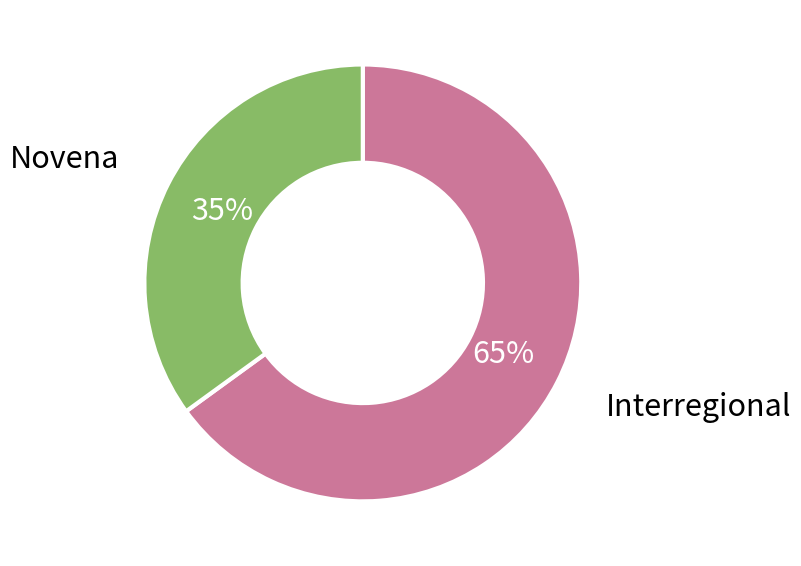

Rank the categories by value from highest to lowest.

Interregional, Novena